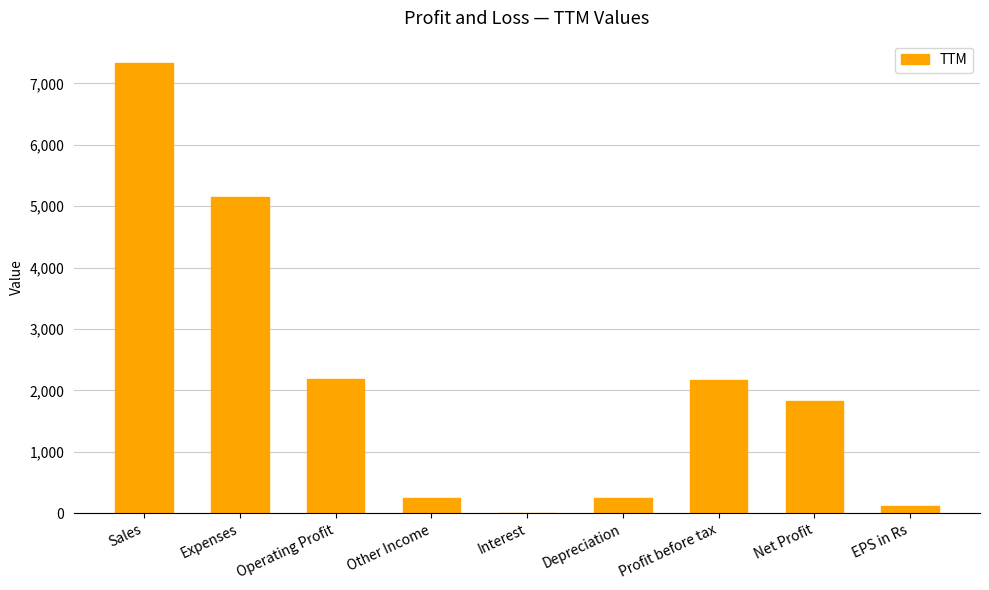

Are the bars horizontal?

No